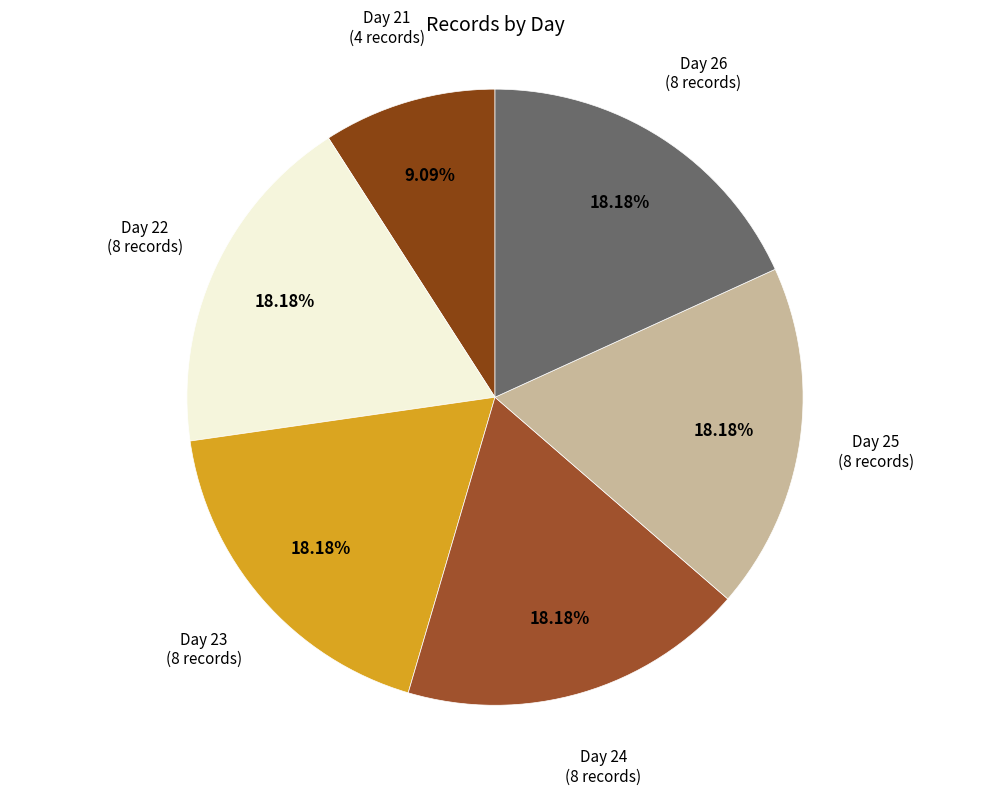

How many slices are in this pie chart?

6